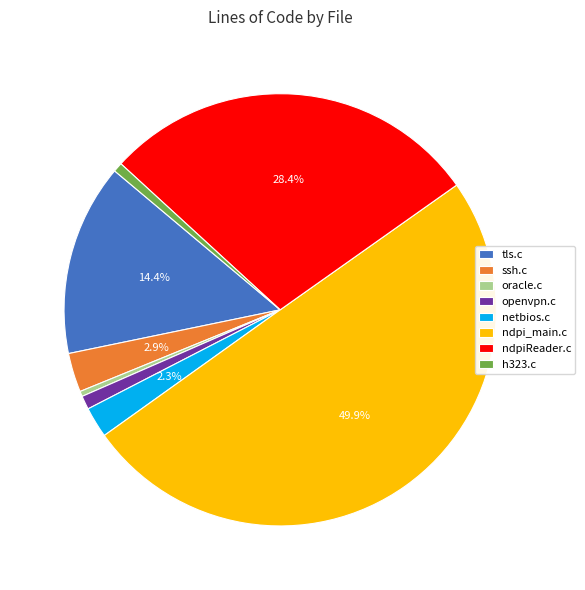

Does h323.c account for over 50% of the chart?

No